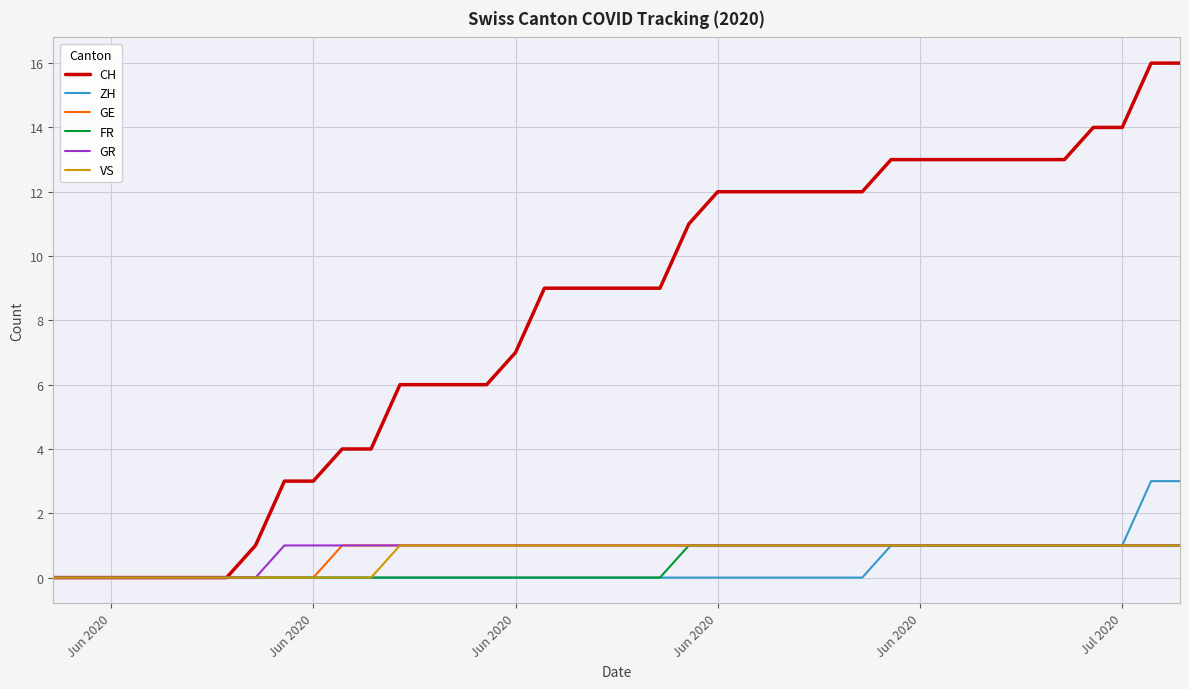

What is the greatest value displayed?

16